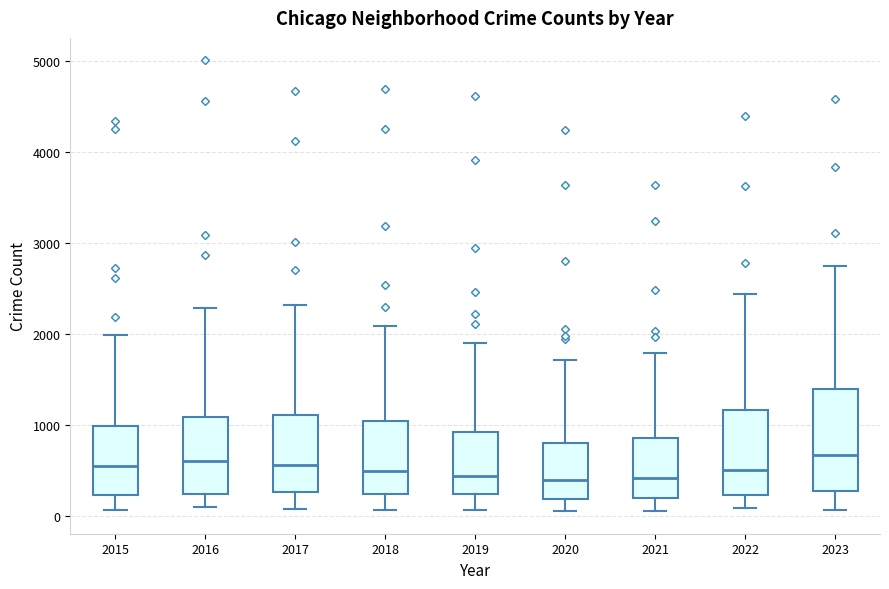

Reading left to right, transcribe this box plot: for each box, give where its median line is, the range the box spans, and where its two whiskers end, as read against the y-axis. The values are not printed on the chart, so give them approximately, as read against the axis.

2015: median 600, box 200 to 1000, whiskers 100 to 2000
2016: median 600, box 200 to 1100, whiskers 100 to 2300
2017: median 600, box 300 to 1100, whiskers 100 to 2300
2018: median 500, box 200 to 1000, whiskers 100 to 2100
2019: median 400, box 200 to 900, whiskers 100 to 1900
2020: median 400, box 200 to 800, whiskers 100 to 1700
2021: median 400, box 200 to 900, whiskers 100 to 1800
2022: median 500, box 200 to 1200, whiskers 100 to 2400
2023: median 700, box 300 to 1400, whiskers 100 to 2700